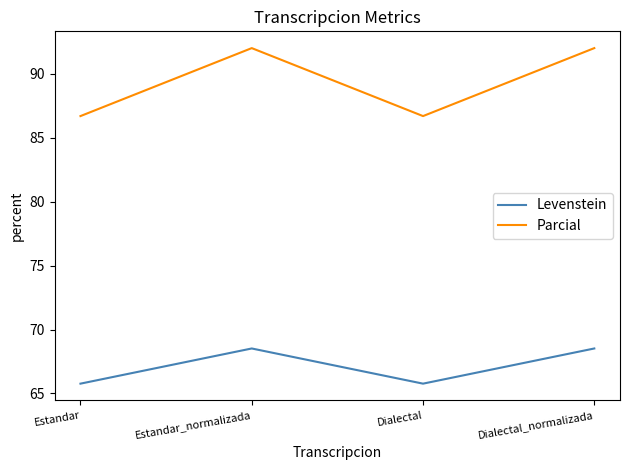

True or false: Parcial has more than 1 points higher than both neighbors.

False